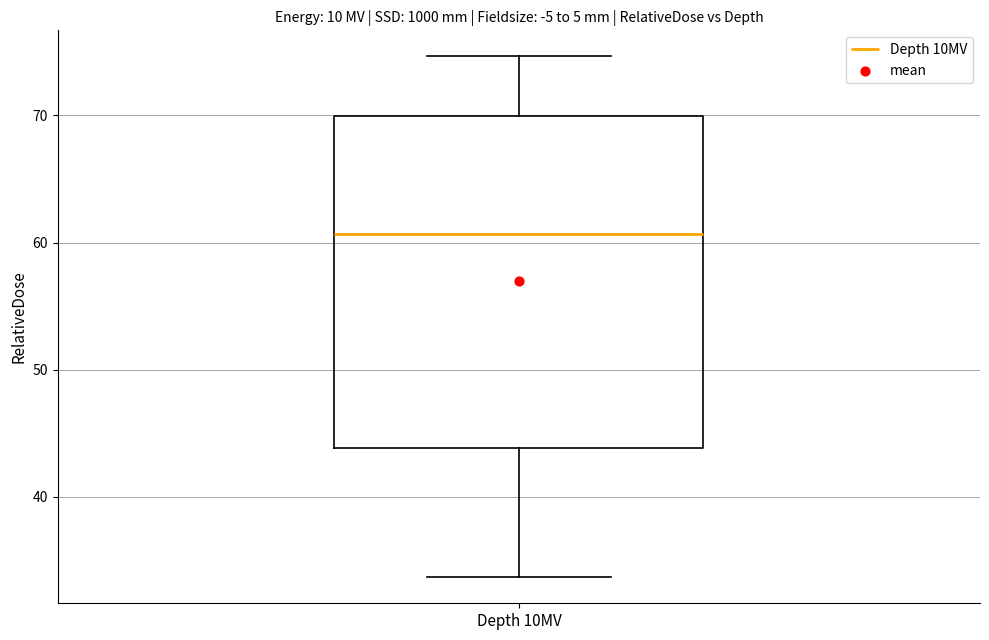

Transcribe this box plot: give where the median line is, the range the box spans, and where the two whiskers end, as read against the y-axis. The values are not printed on the chart, so give them approximately, as read against the axis.

median 61, box 44 to 70, whiskers 34 to 75